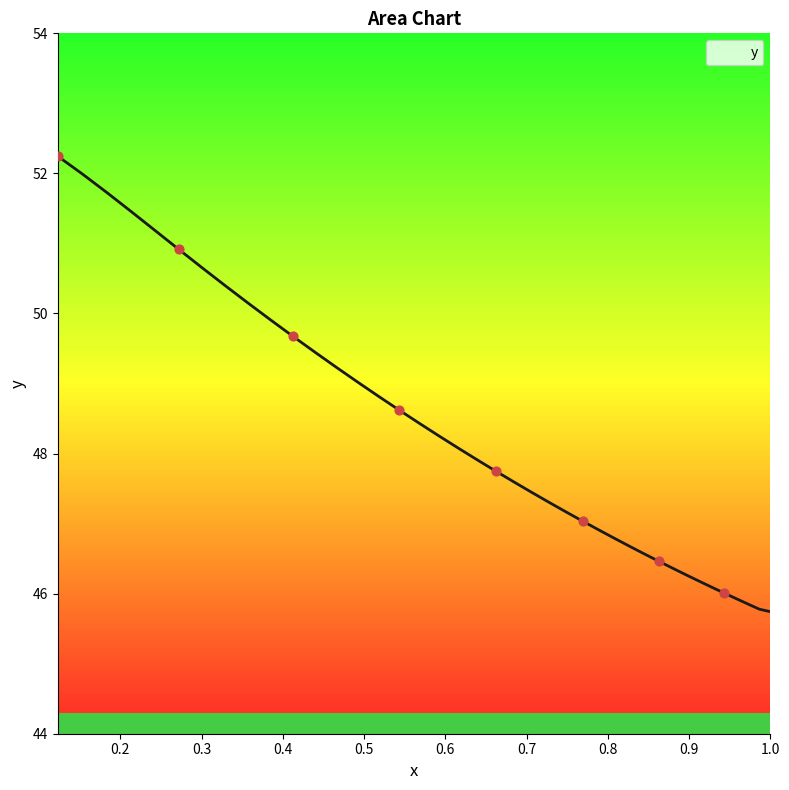

What is the lowest value of the y series?

45.7